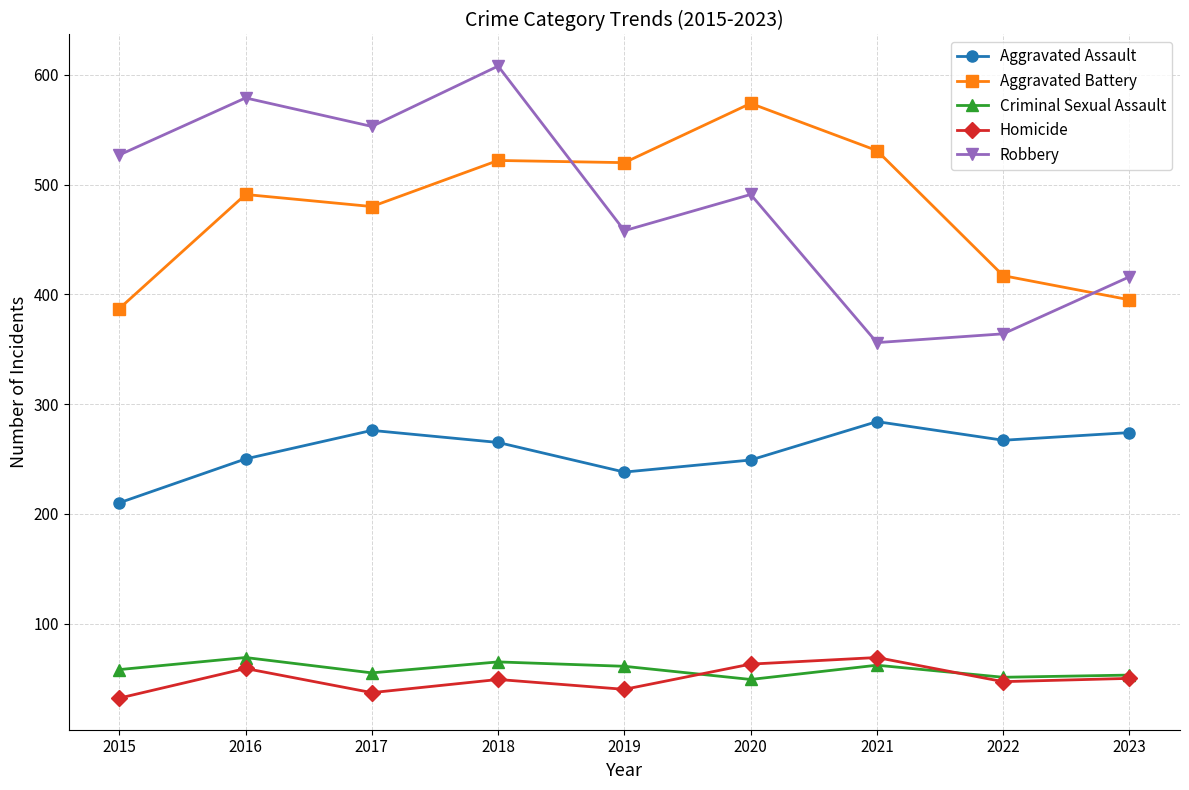

What is the sum of all Homicide values?

446